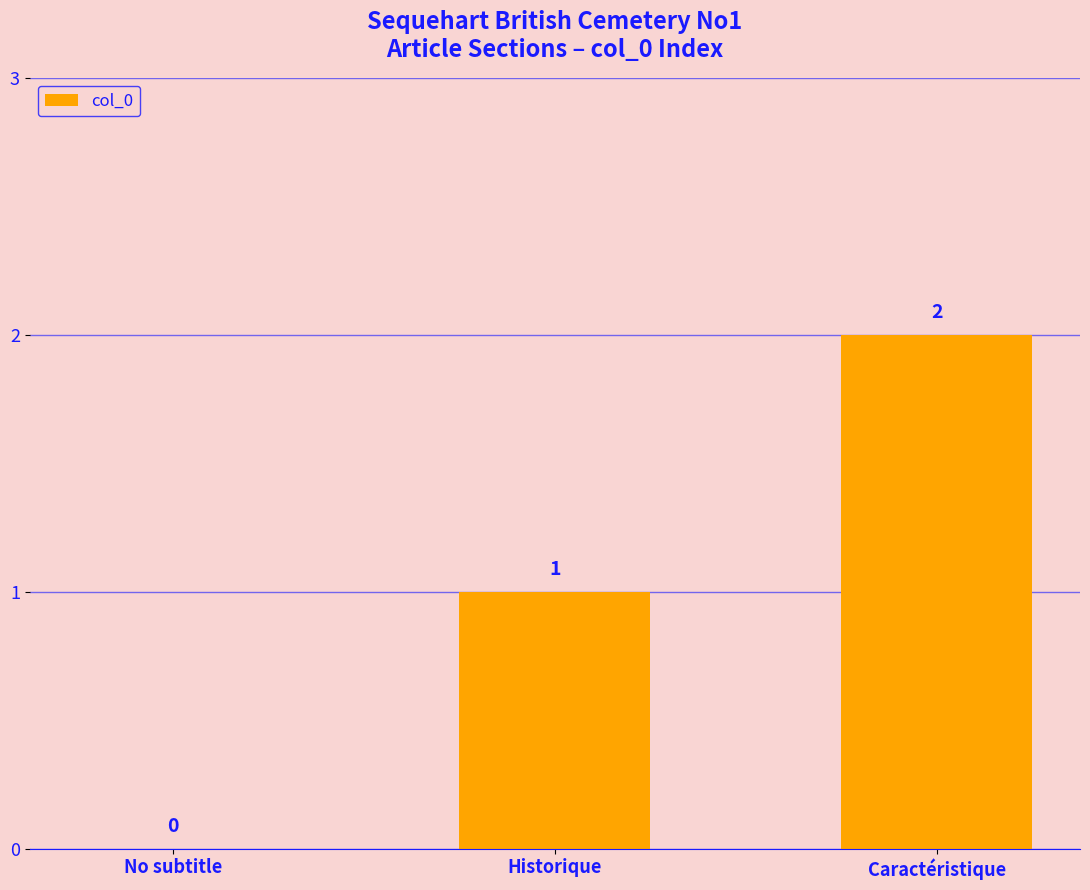

Approximately how many times larger is the value at Historique compared to Caractéristique?

0.5